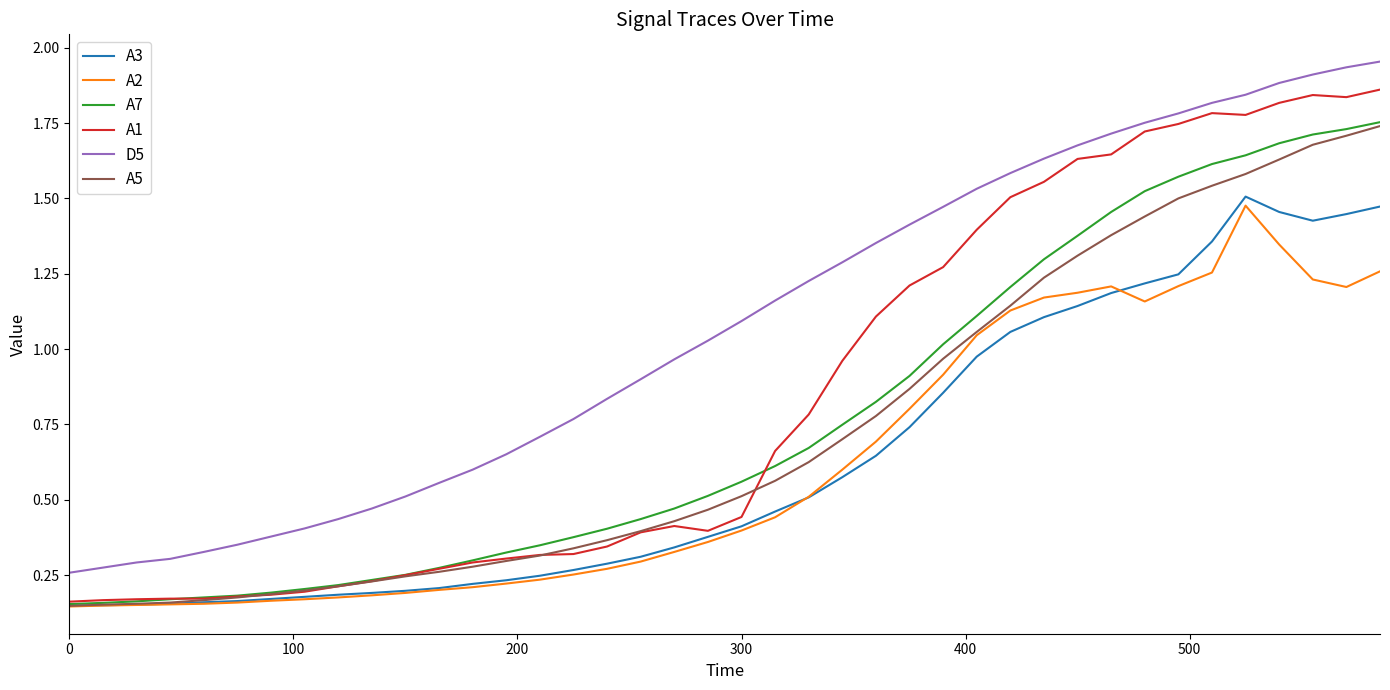

Which series has the widest spread of values?

A1